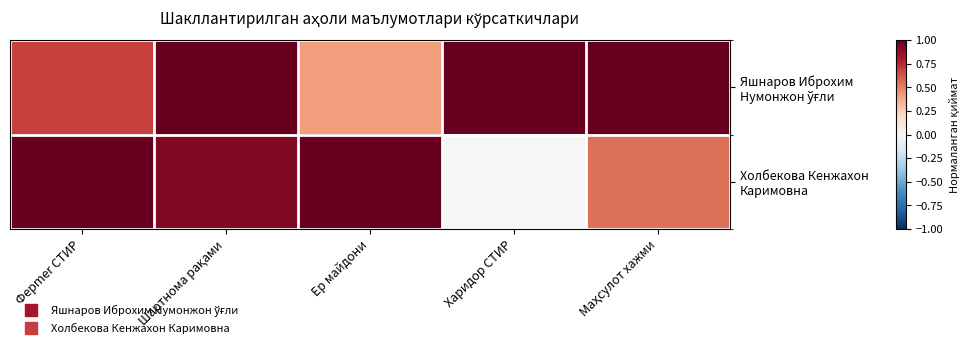

How many categories are shown in the chart?

5